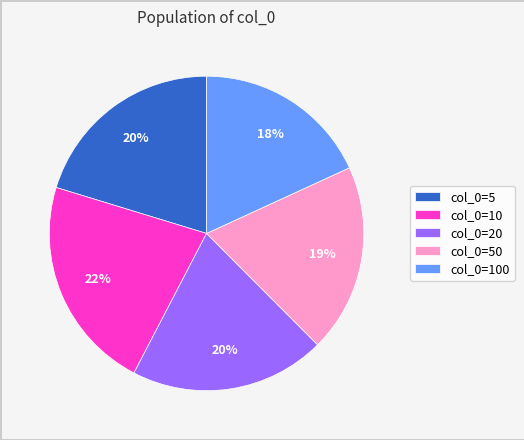

Is it true that col_0=5 is 28% of the pie?

False